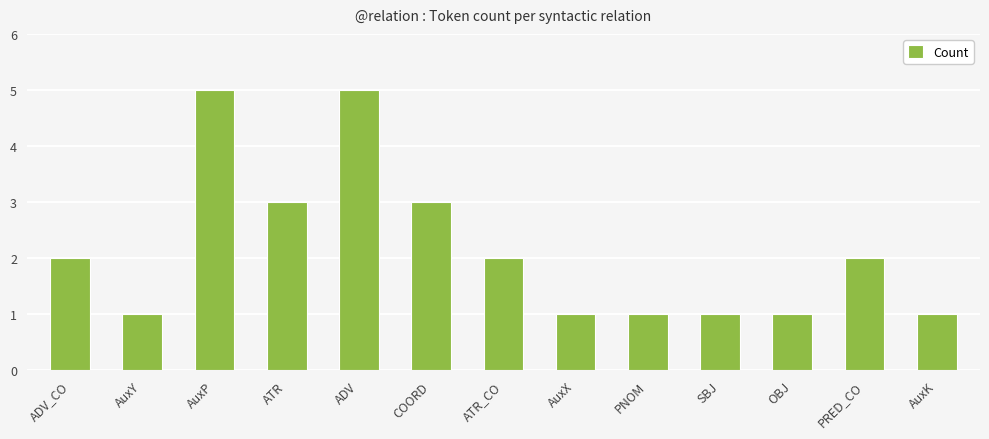

How many data points are less than 2?

6